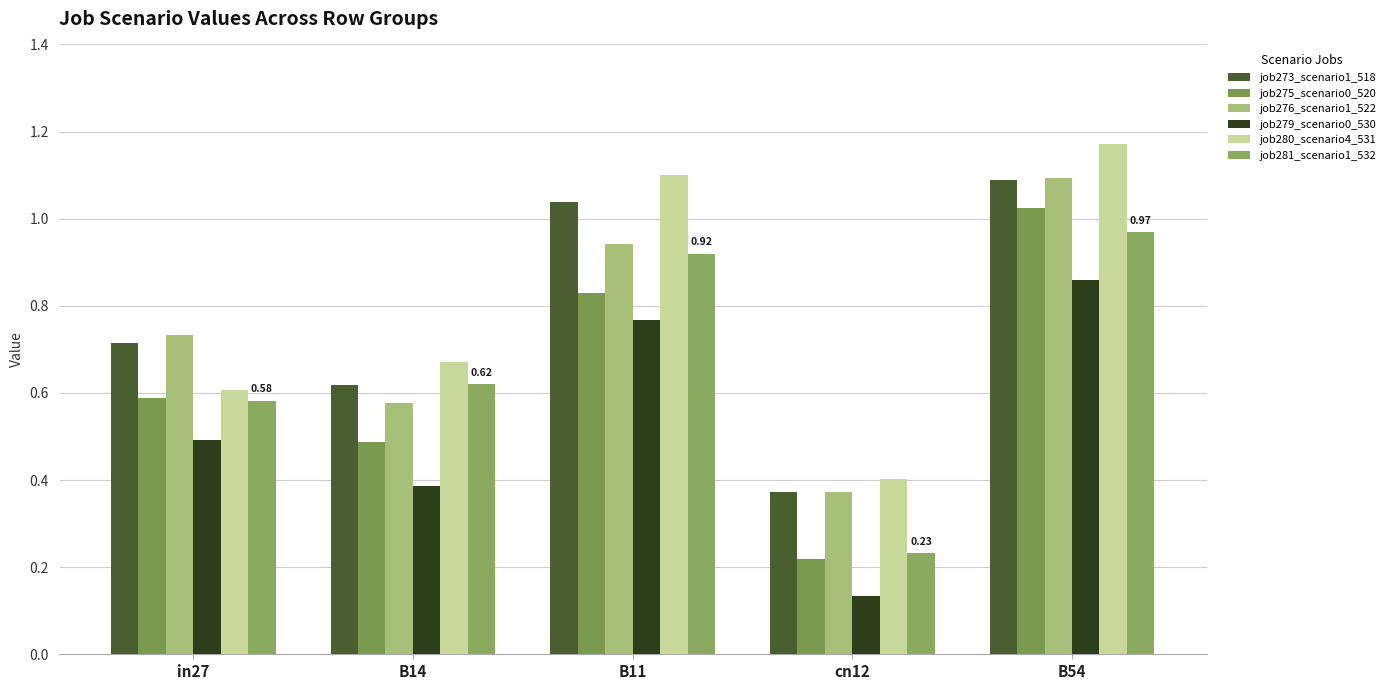

True or false: job273_scenario1_518 has a value of 1.0 at B11.

True